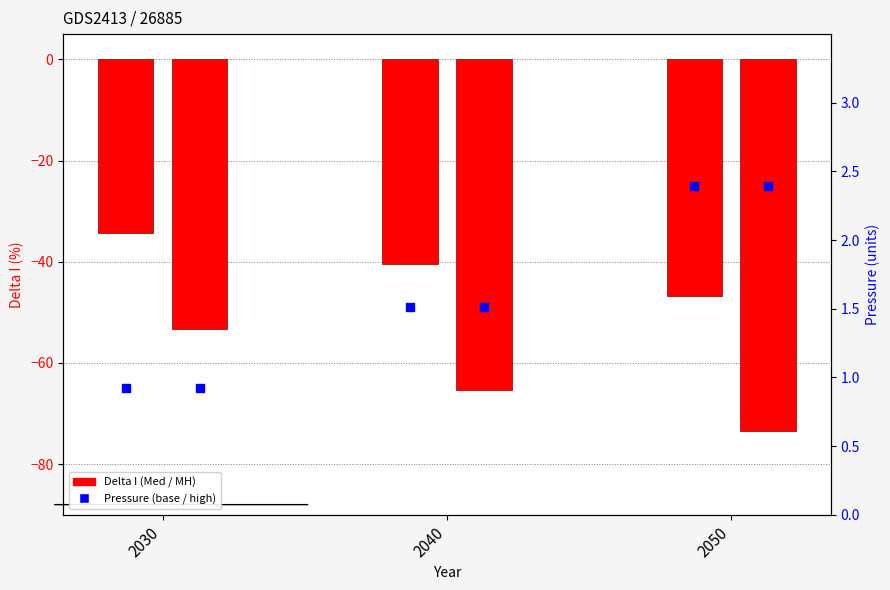

What is the total value across all series at 2050?

-115.5